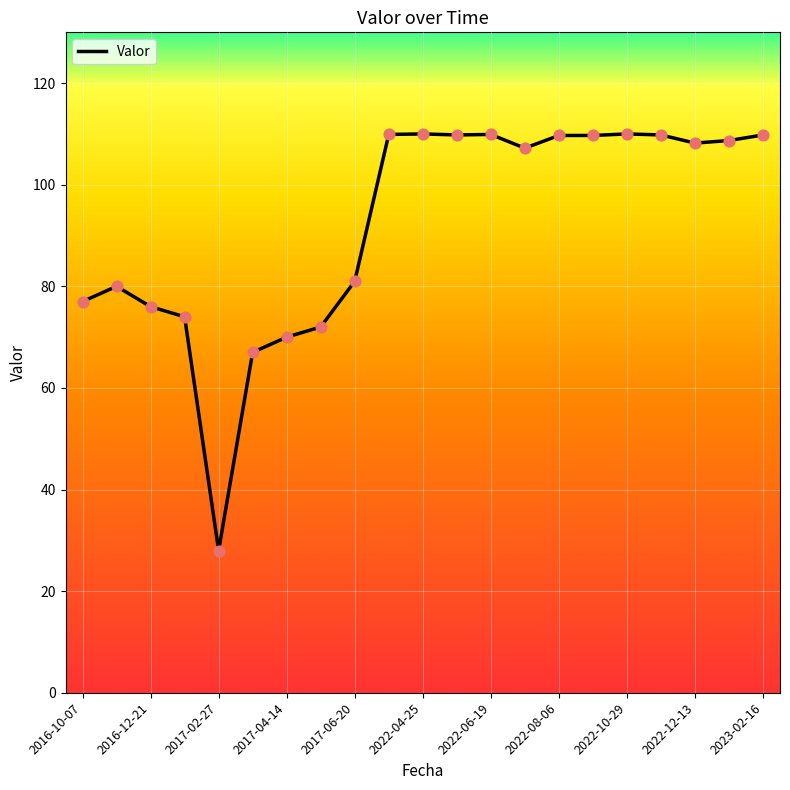

What is the maximum value shown in the chart?

110.0